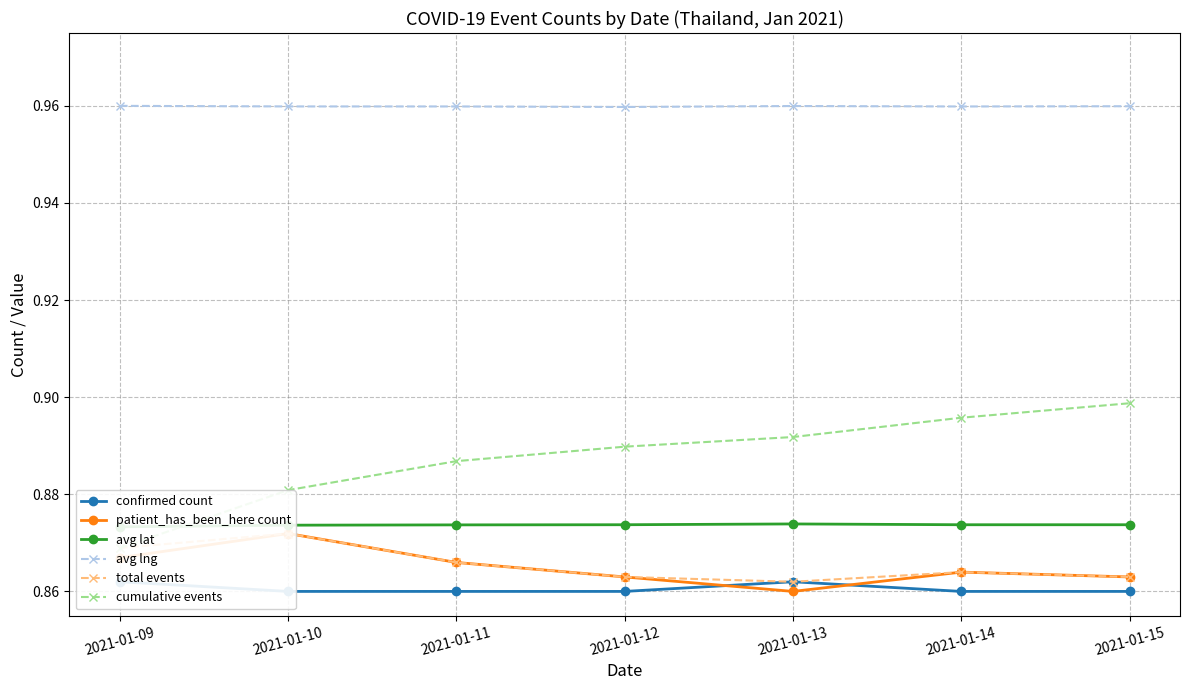

Which series has the widest spread of values?

cumulative events